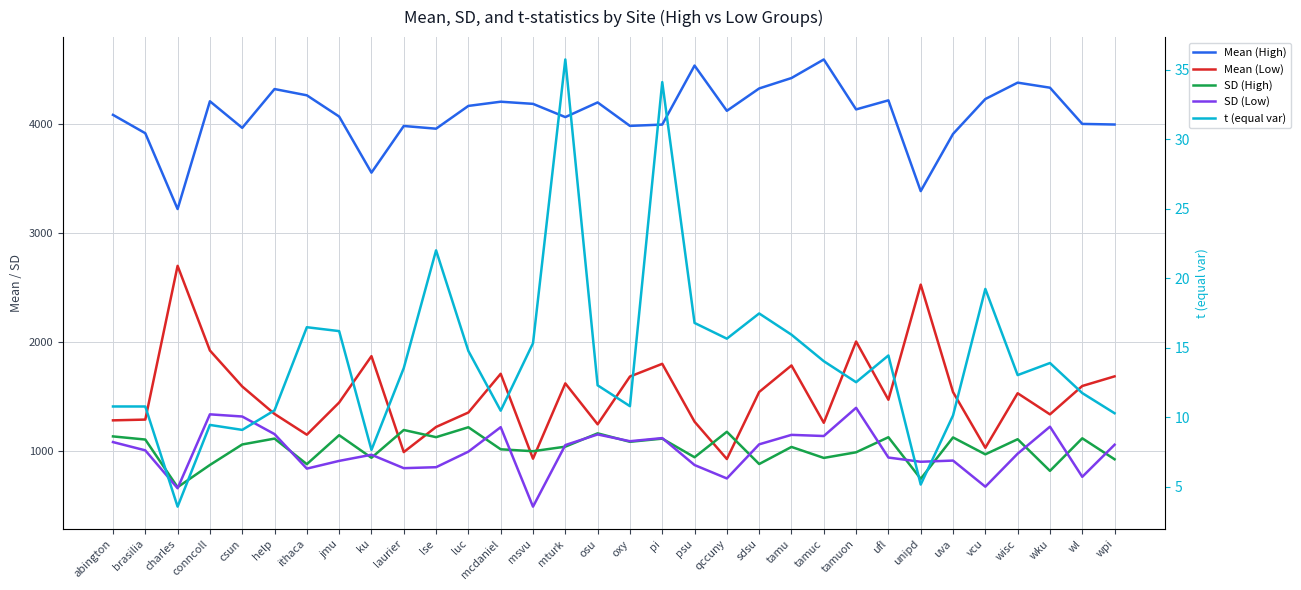

How many data points in SD (High) are above 1059?

16